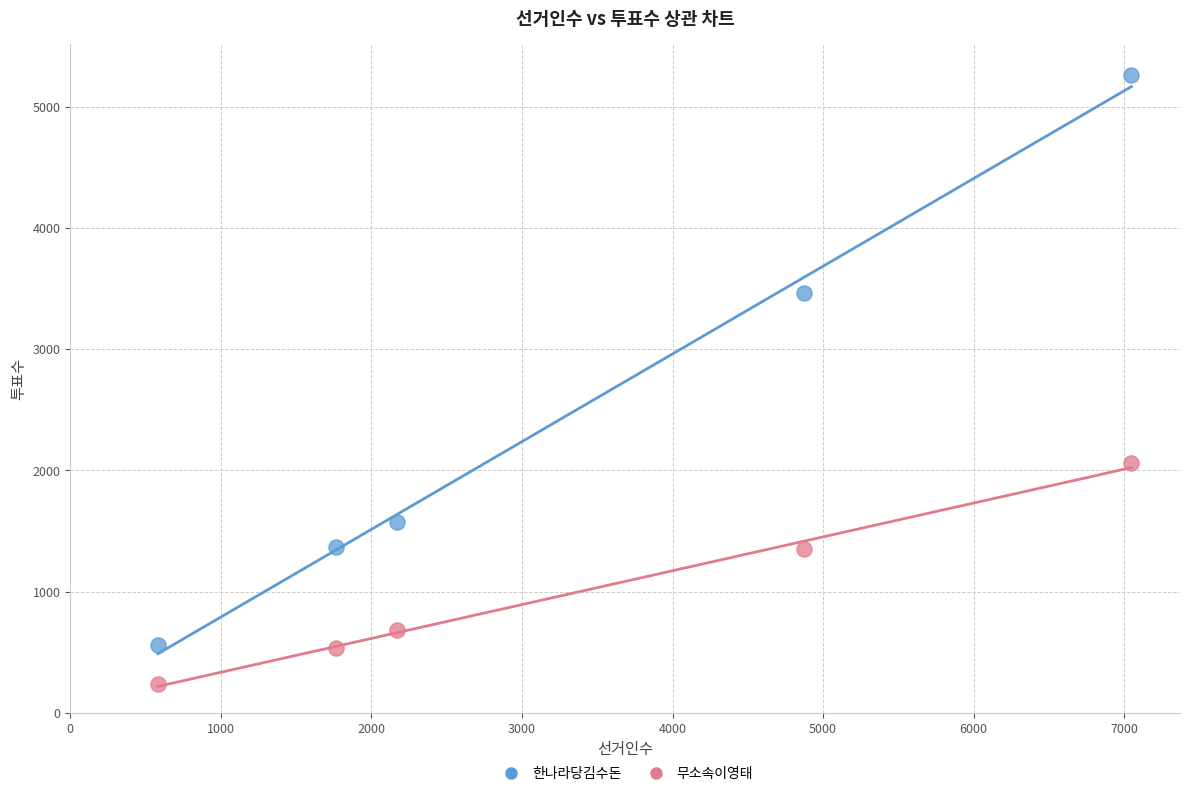

Which series reaches the maximum Y coordinate?

한나라당김수돈